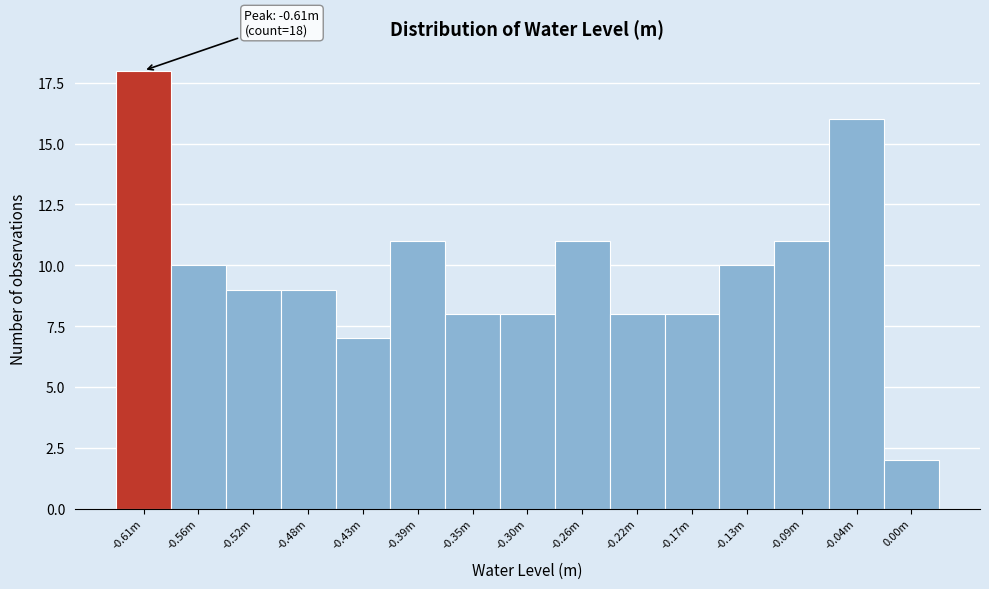

Reading right to left, transcribe all the data shown in this chart.

2	16	11	10	8	8	11	8	8	11	7	9	9	10	18